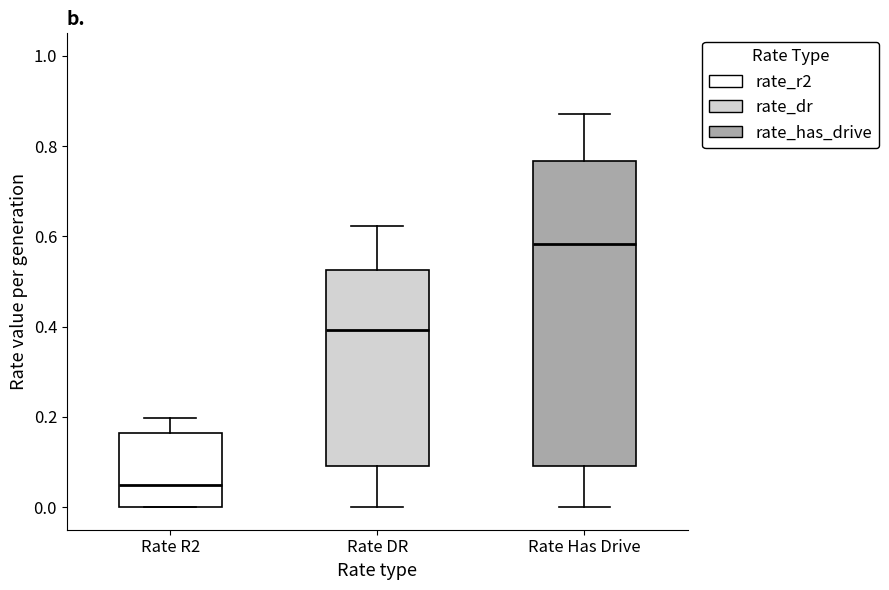

Reading left to right, transcribe this box plot: for each box, give where its median line is, the range the box spans, and where its two whiskers end, as read against the y-axis. The values are not printed on the chart, so give them approximately, as read against the axis.

Rate R2: median 0.04, box 0.00 to 0.16, whiskers 0.00 to 0.20
Rate DR: median 0.40, box 0.10 to 0.52, whiskers 0.00 to 0.62
Rate Has Drive: median 0.58, box 0.10 to 0.76, whiskers 0.00 to 0.88